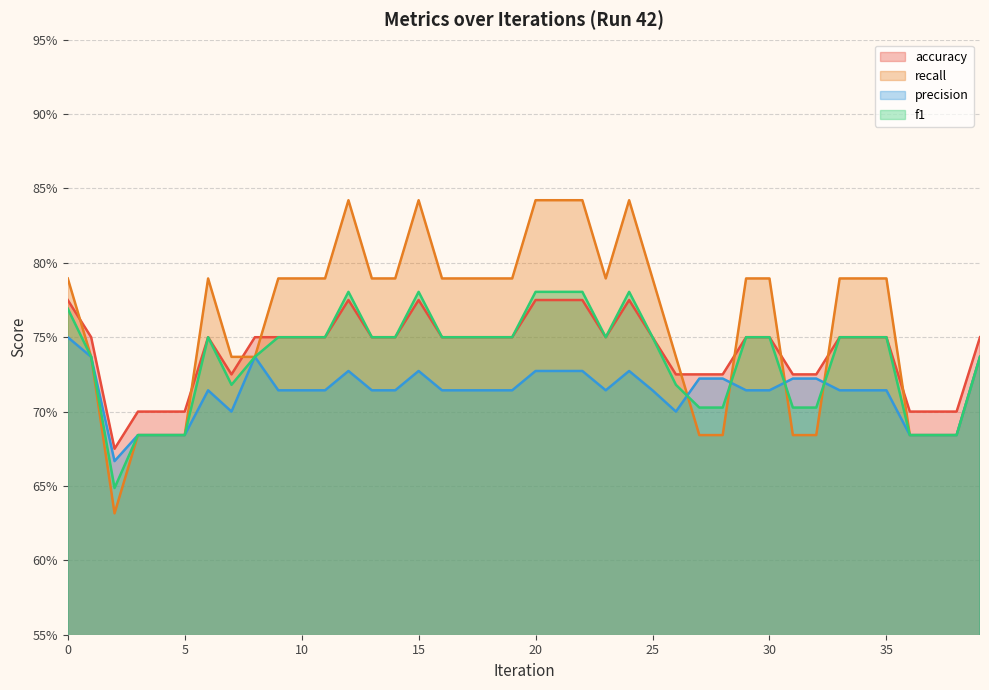

True or false: f1 has more than 1 interior local peaks.

True